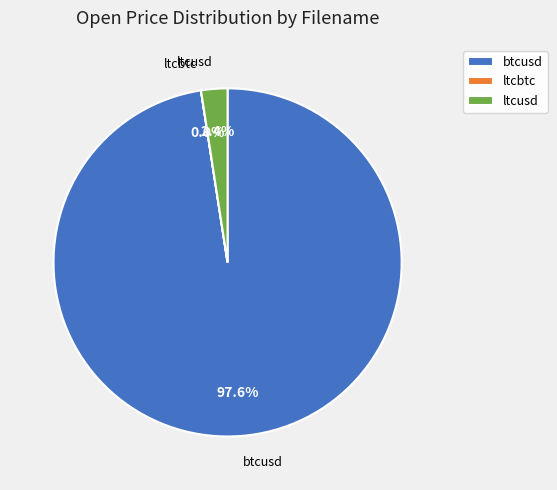

Combined, do ltcusd and btcusd account for over 50%?

Yes